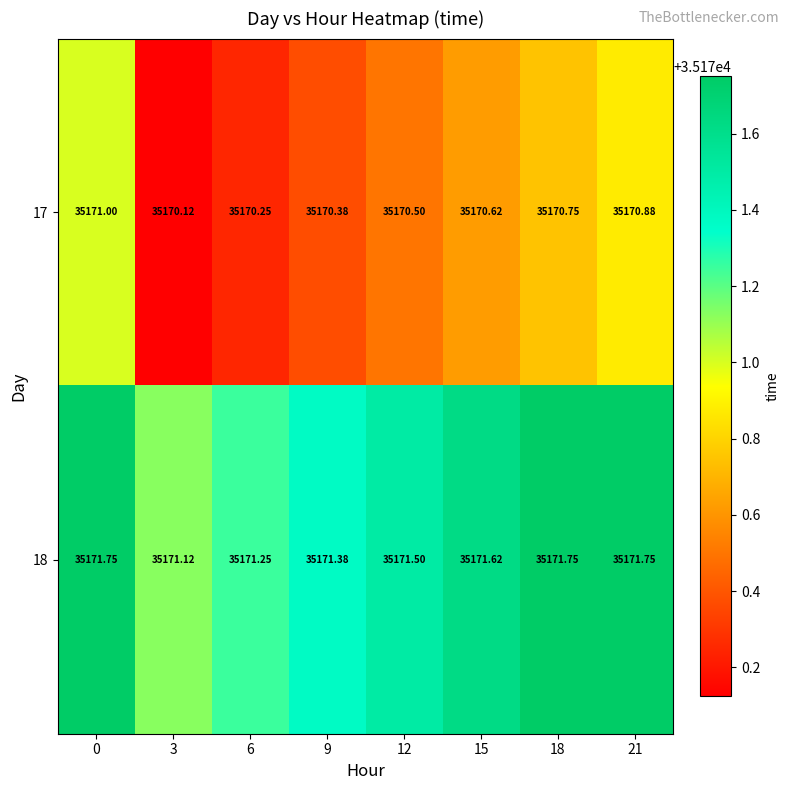

List the series in order of their peak value, lowest first.

17, 18